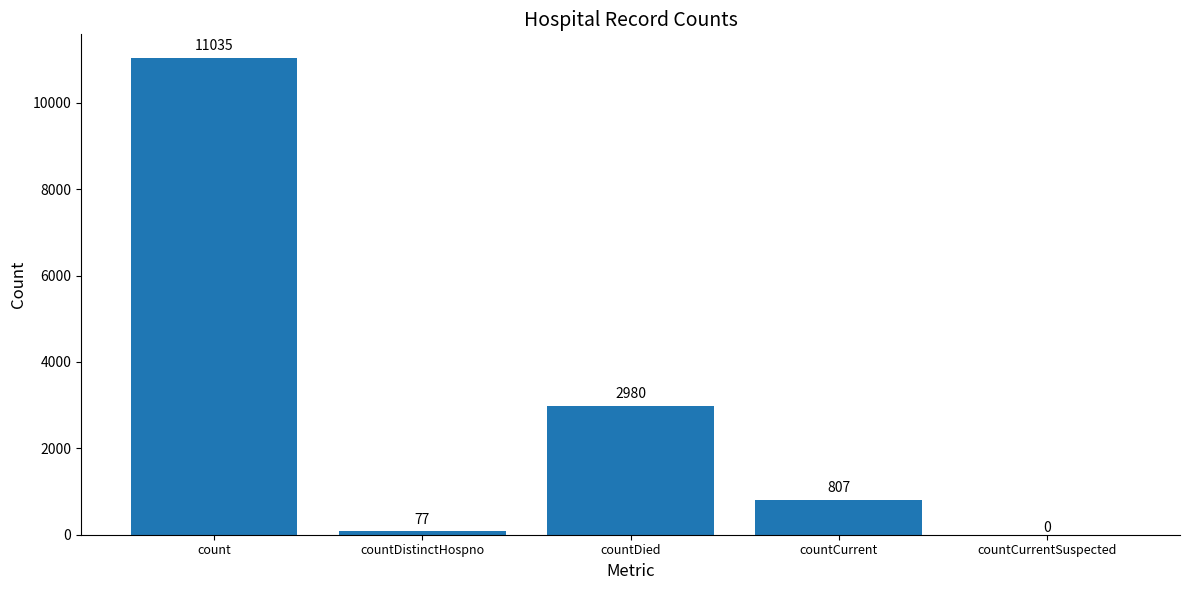

Reading left to right, list all the values displayed in this chart.

11035	77	2980	807	0